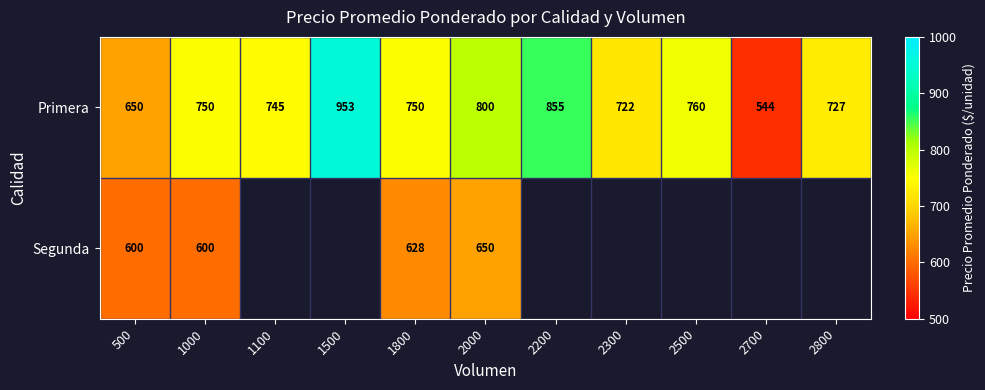

The value of Primera at 2700 is 201.8. True or false?

False